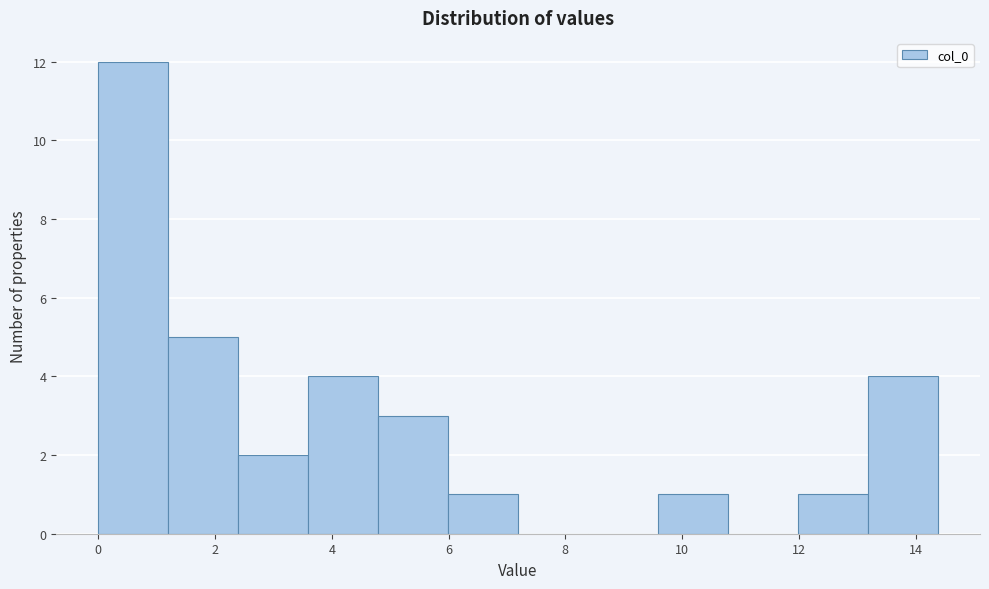

Reading left to right, list every bar in this chart as the range it spans on the x-axis followed by its height. Neither the bar edges nor the heights are printed on the chart, so give them approximately, as read against the axes.

0.0 to 1.2: 12
1.2 to 2.4: 5
2.4 to 3.6: 2
3.6 to 4.8: 4
4.8 to 6.0: 3
6.0 to 7.2: 1
7.2 to 8.4: 0
8.4 to 9.6: 0
9.6 to 10.8: 1
10.8 to 12.0: 0
12.0 to 13.2: 1
13.2 to 14.4: 4